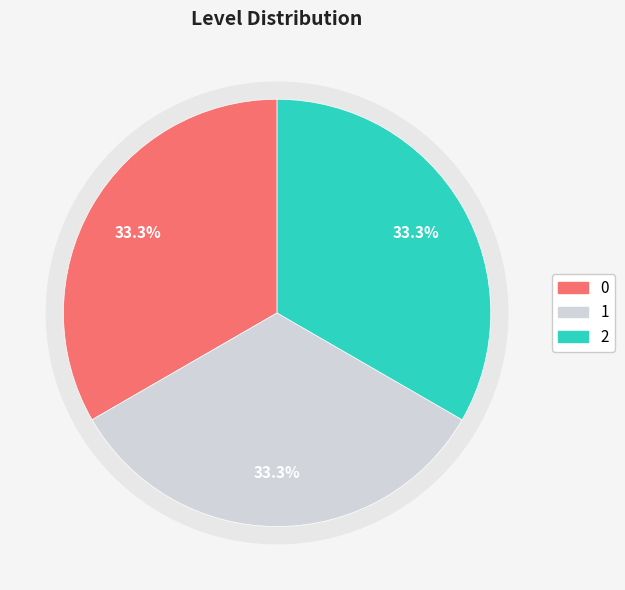

Between 0 and 2, which is larger?

2